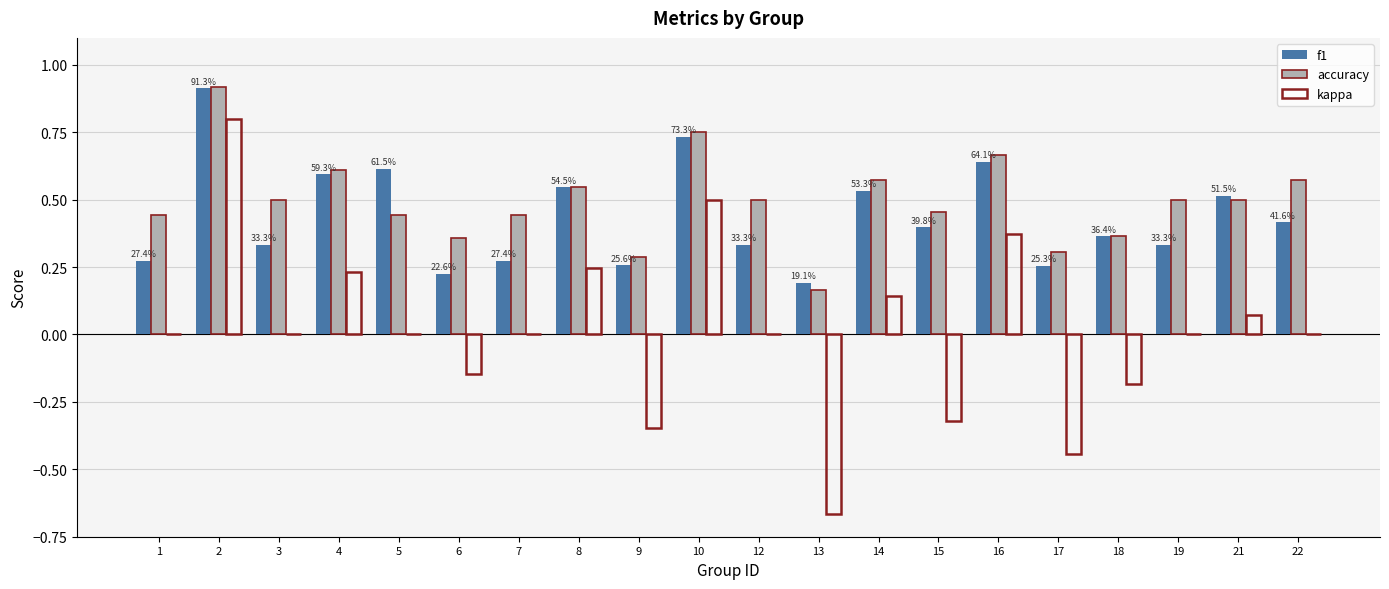

What is the greatest value displayed?

0.9